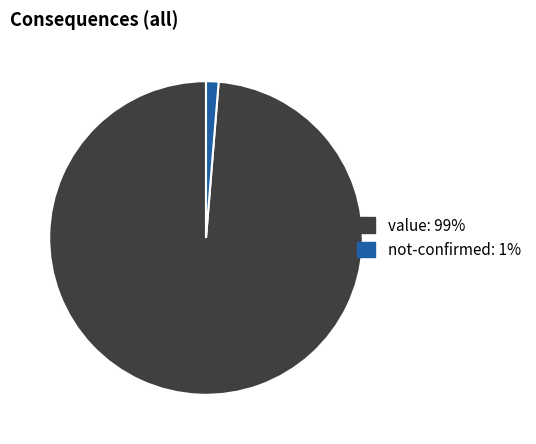

Which has a higher value, not-confirmed or value?

value